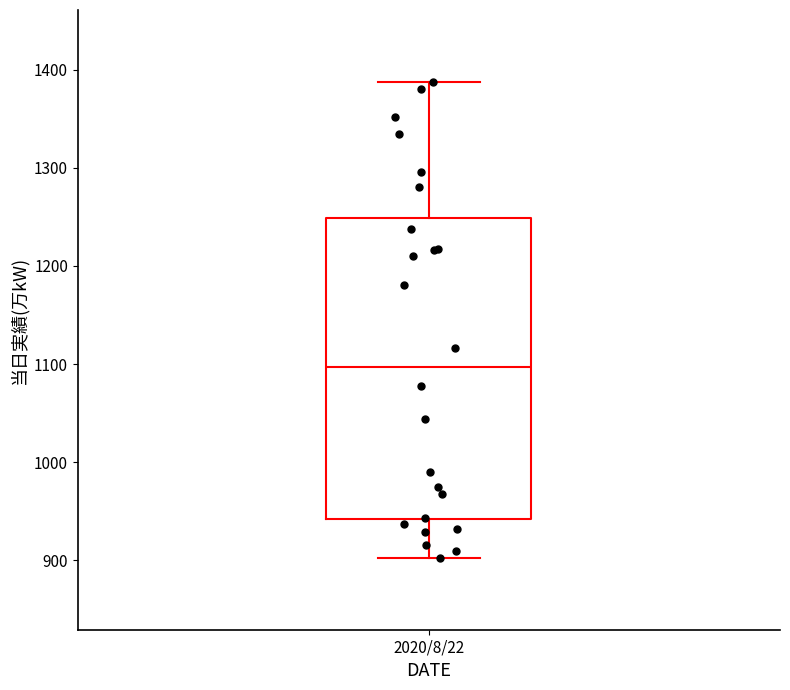

Where does the median line of the box for 2020/8/22 sit on the y-axis? The values are not printed on the chart, so give them approximately, as read against the axis.

1100